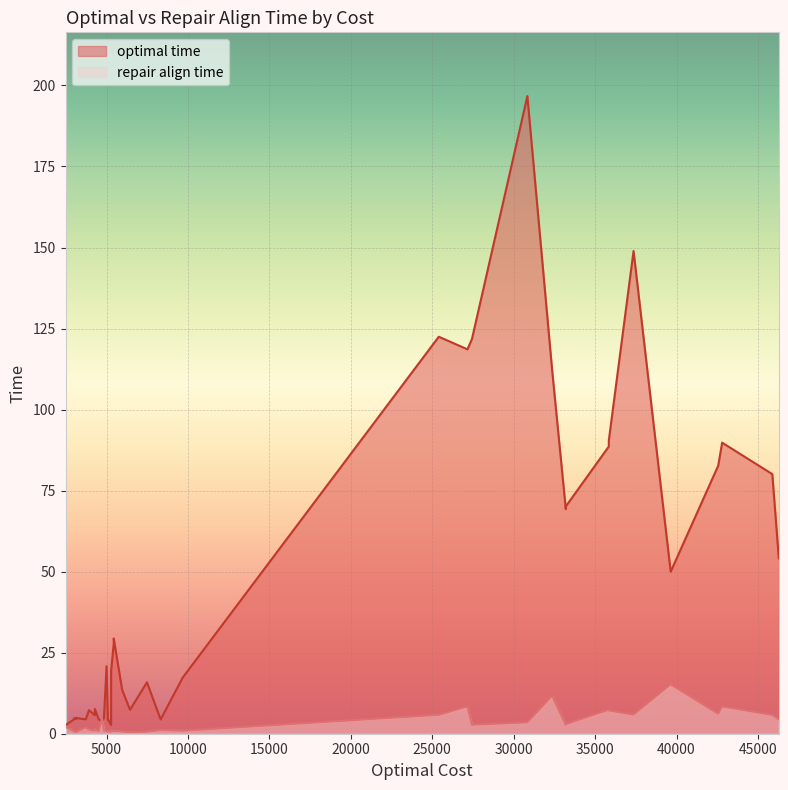

Reading left to right, transcribe all the data shown in this chart.

optimal time: 3720=4.4	3120=4.9	4720=3.8	5080=4.5	5280=2.7	4280=7.6	3920=7.2	4520=4.4	4280=5.7	3000=4.8	3000=4.4	2480=2.6	5080=4.2	3120=4.5	4840=4.9	45880=80.1	42800=89.8	35840=90.4	35840=88.6	27440=121.8	25400=122.5	42560=82.7	32360=112.2	33200=69.3	33200=70.1	46280=54.1	27160=118.6	30840=196.7	37360=148.9	39640=50.0	5440=28.3	7480=15.9	5440=27.8	5440=29.4	9680=17.4	8320=4.4	5000=20.8	5960=13.5	5280=19.4	6440=7.4
repair align time: 3720=1.9	3120=0.5	4720=4.7	5080=0.7	5280=0.6	4280=1.4	3920=1.3	4520=0.8	4280=0.9	3000=0.8	3000=0.8	2480=2.1	5080=0.7	3120=0.5	4840=1.0	45880=5.8	42800=8.4	35840=7.2	35840=7.4	27440=2.8	25400=5.8	42560=6.2	32360=11.7	33200=2.8	33200=2.9	46280=4.4	27160=8.4	30840=3.5	37360=5.9	39640=15.2	5440=0.8	7480=0.6	5440=0.8	5440=0.9	9680=0.9	8320=1.1	5000=0.8	5960=0.6	5280=1.1	6440=0.5